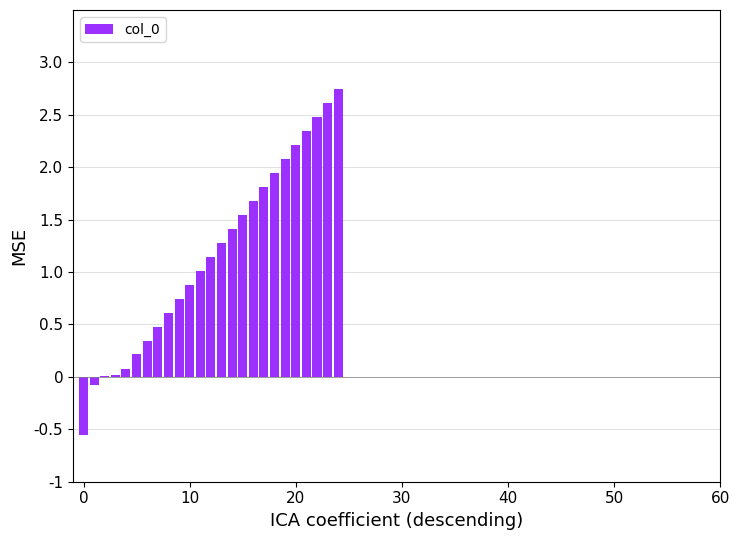

What is the sum of all values?

29.1